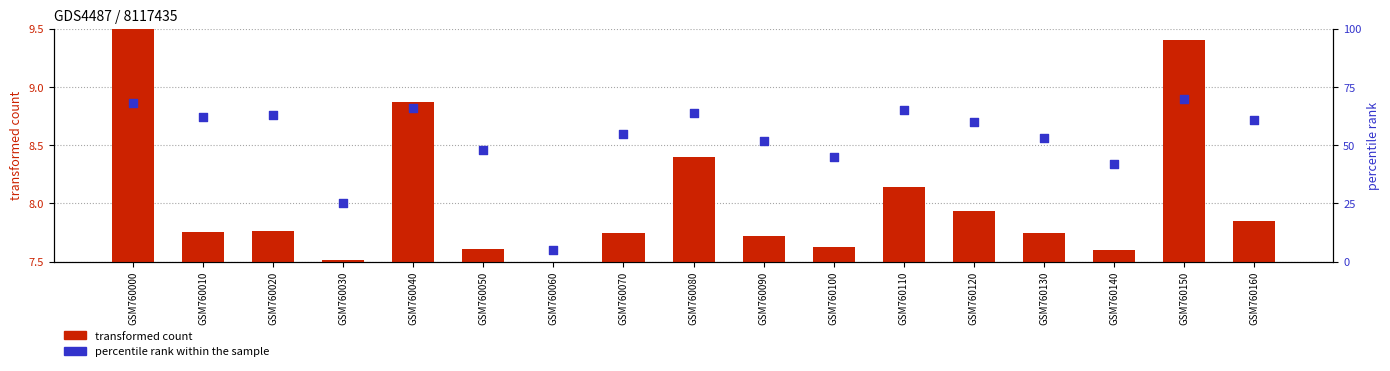

Which series contains the highest Y value?

percentile rank within the sample